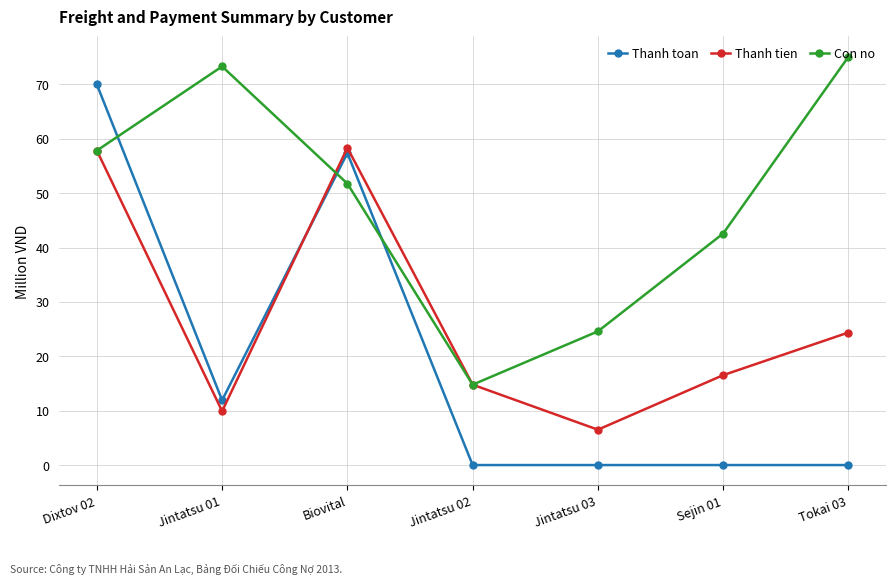

What is the sum of all Thanh tien values?

188.3